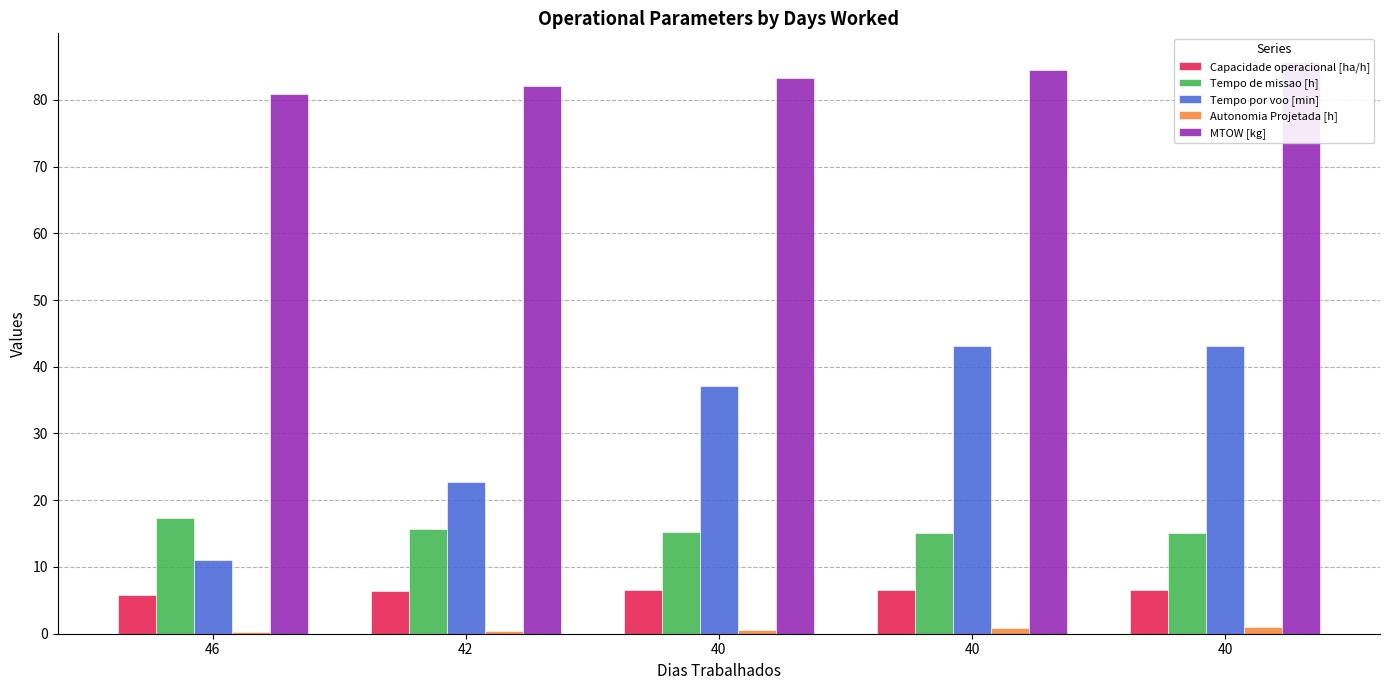

What is the lowest value of the Tempo de missao [h] series?

15.1